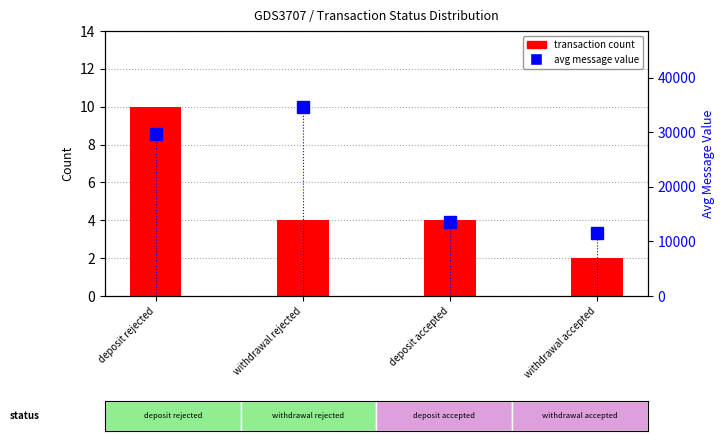

What is the label of the 2nd bar from the right?

deposit accepted